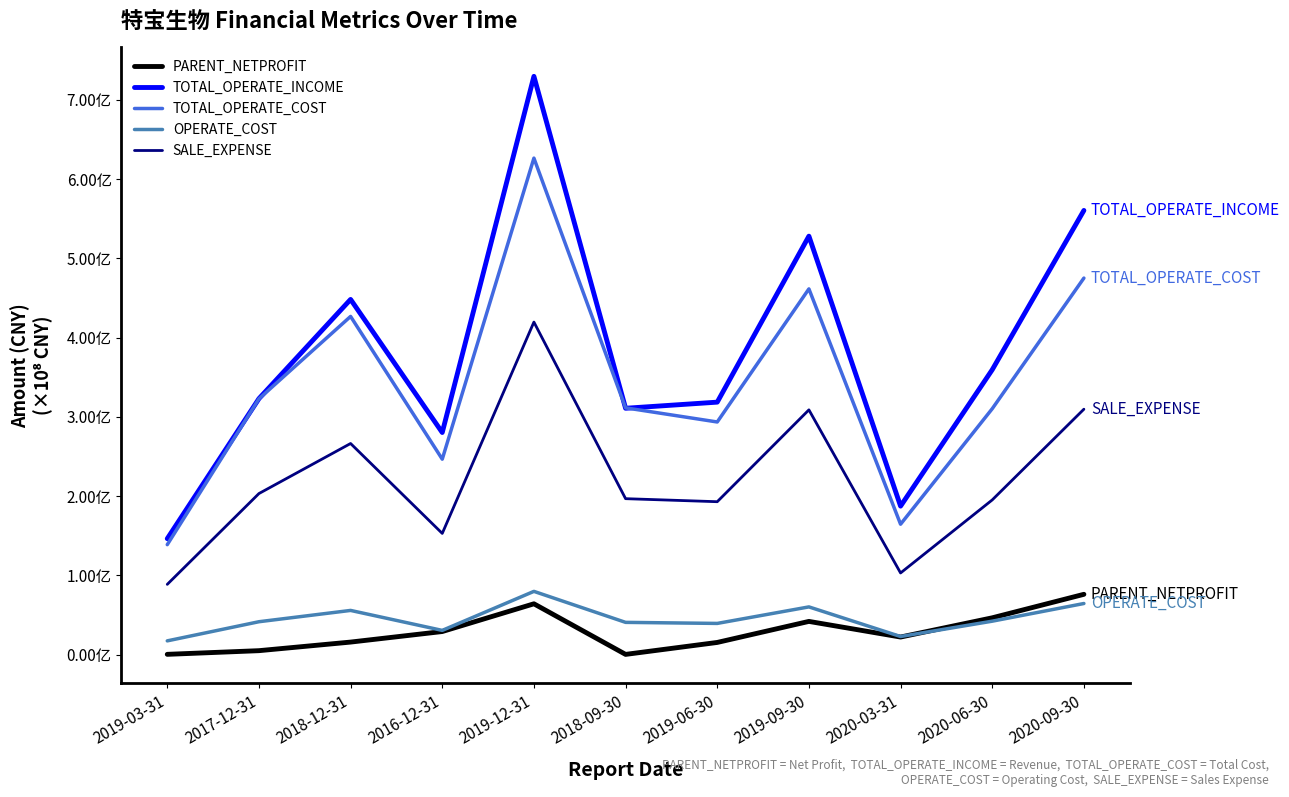

What position from the right is 2020-09-30?

1